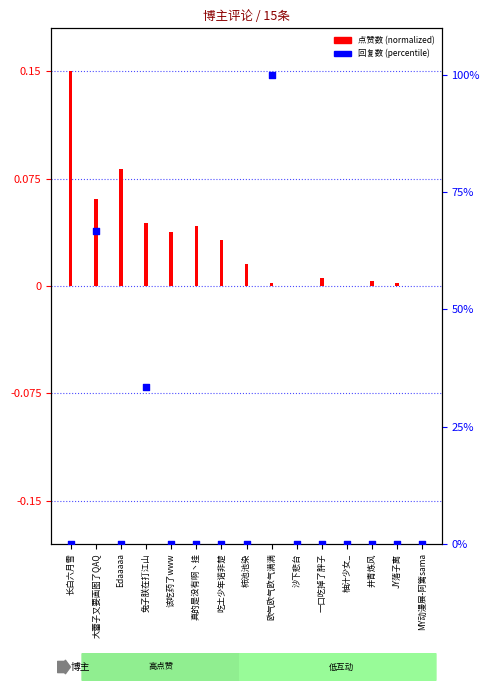

Which series has the widest spread of Y values?

回复数 (percentile)